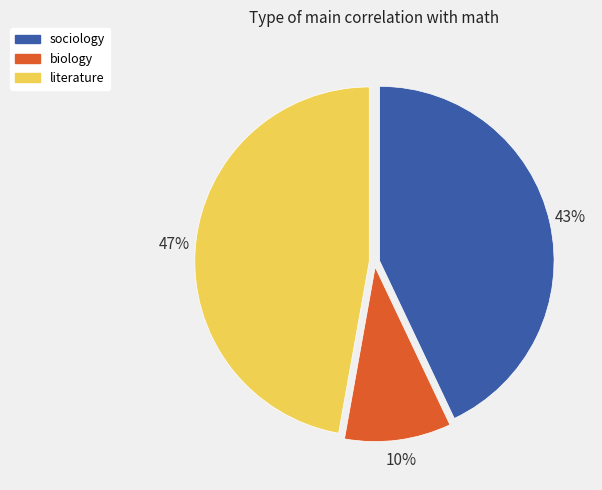

Which category has the smallest portion of the pie?

biology